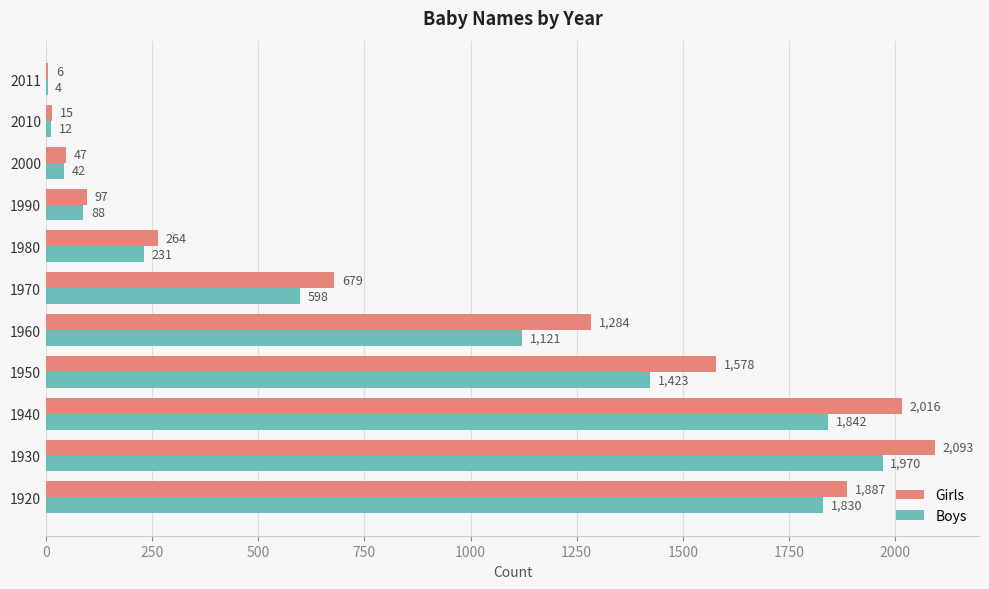

What value does the Boys series have at 1970, to the nearest 10?

600